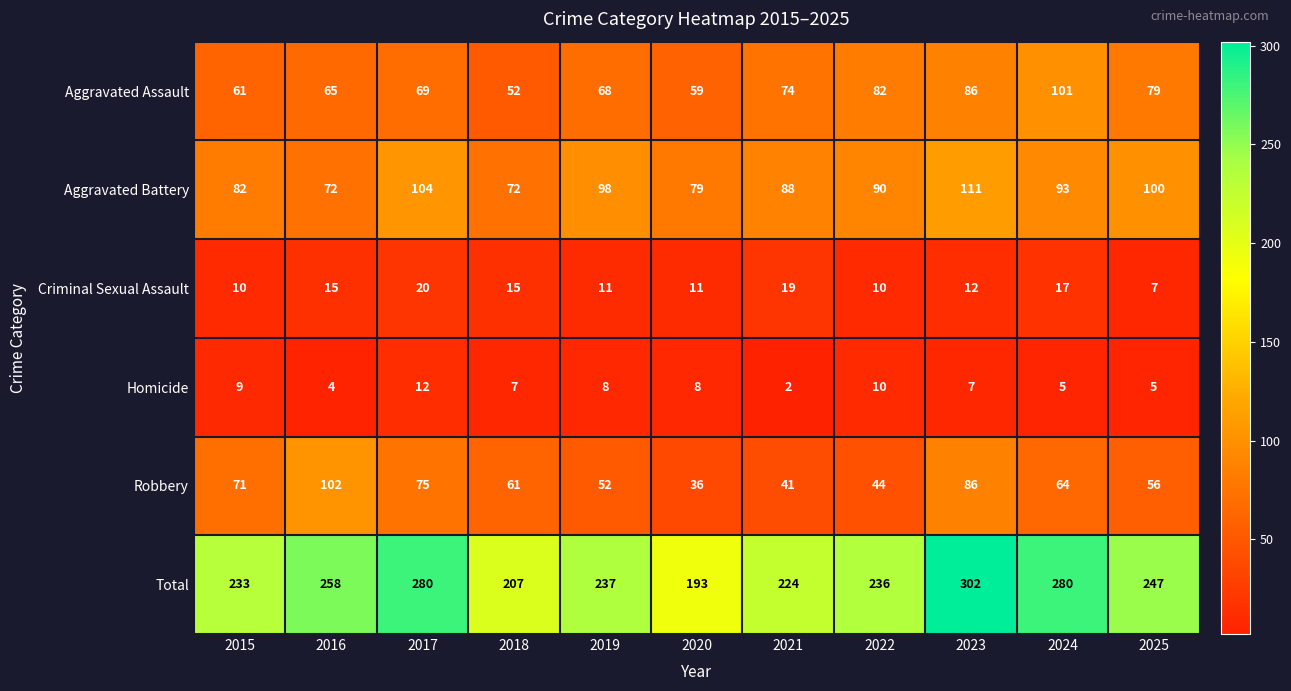

At which label is Aggravated Assault closest to 76?

2021